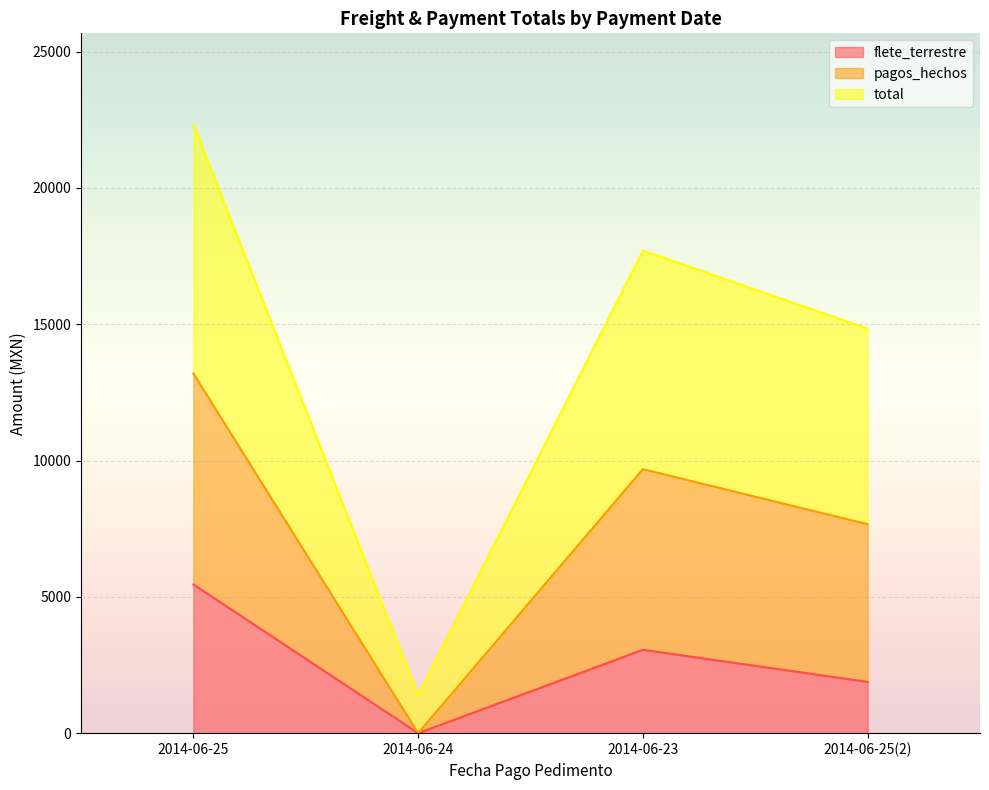

True or false: total and pagos_hechos intersect in this chart.

False